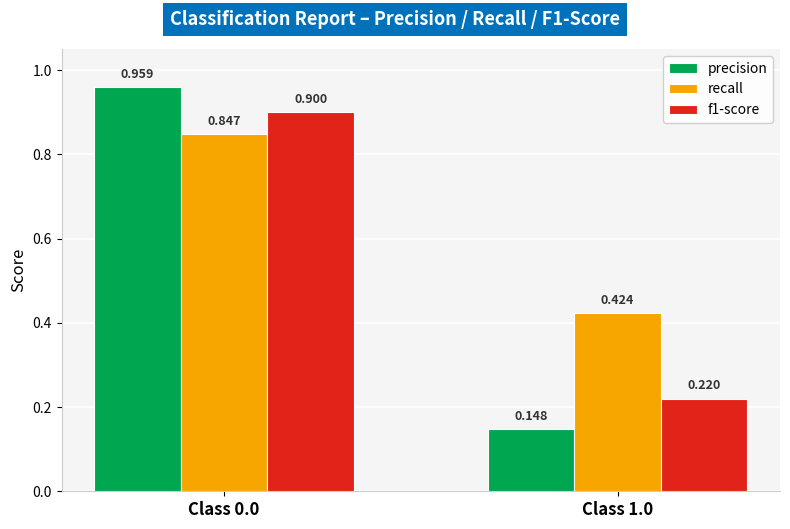

Which series has the largest total across all categories?

recall